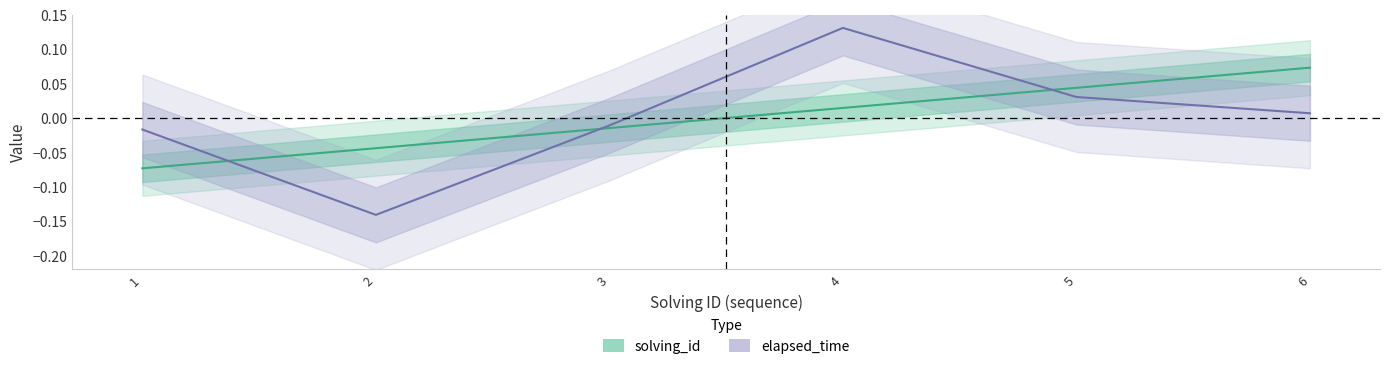

Which series has the largest total across all categories?

solving_id